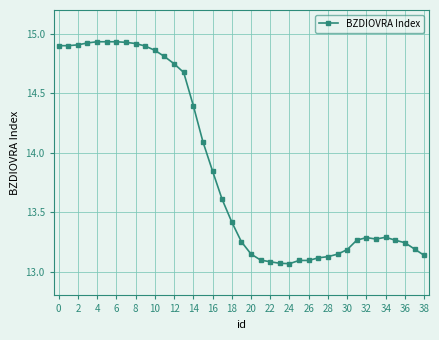

What is the difference between the maximum and minimum values?

1.9